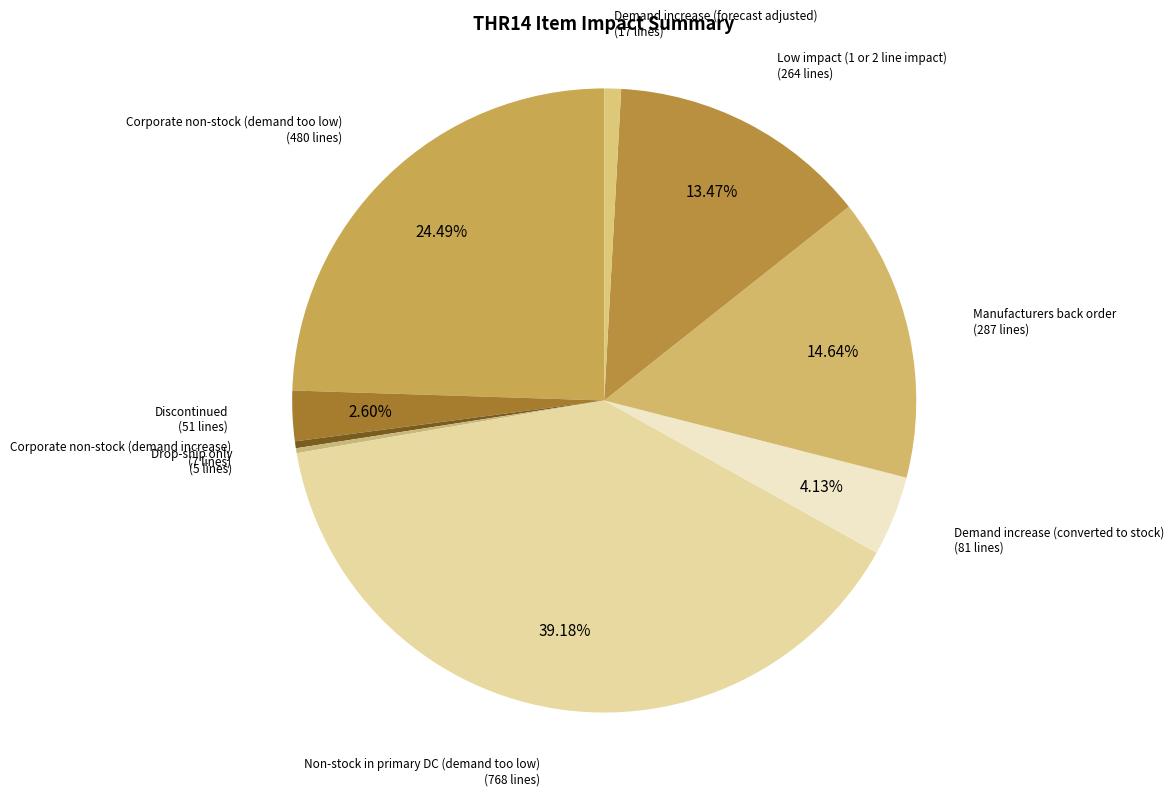

Between Low impact (1 or 2 line impact) and Non-stock in primary DC (demand too low), which is larger?

Non-stock in primary DC (demand too low)